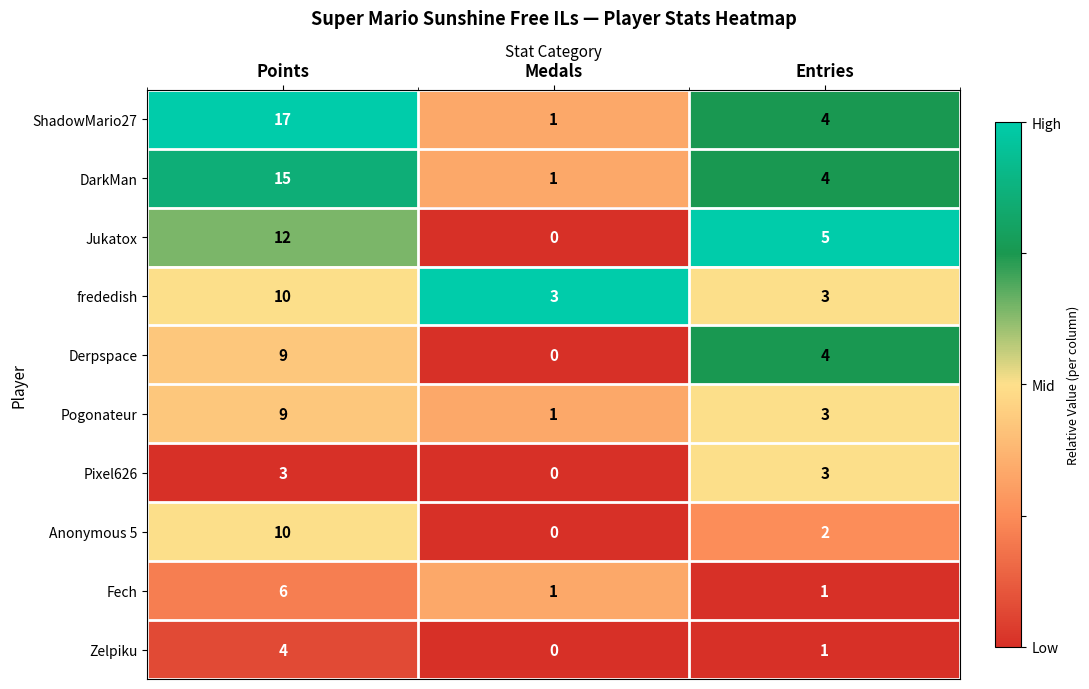

Reading left to right, what are all the values shown in this chart?

ShadowMario27: 17	1	4
DarkMan: 15	1	4
Jukatox: 12	0	5
frededish: 10	3	3
Derpspace: 9	0	4
Pogonateur: 9	1	3
Pixel626: 3	0	3
Anonymous 5: 10	0	2
Fech: 6	1	1
Zelpiku: 4	0	1